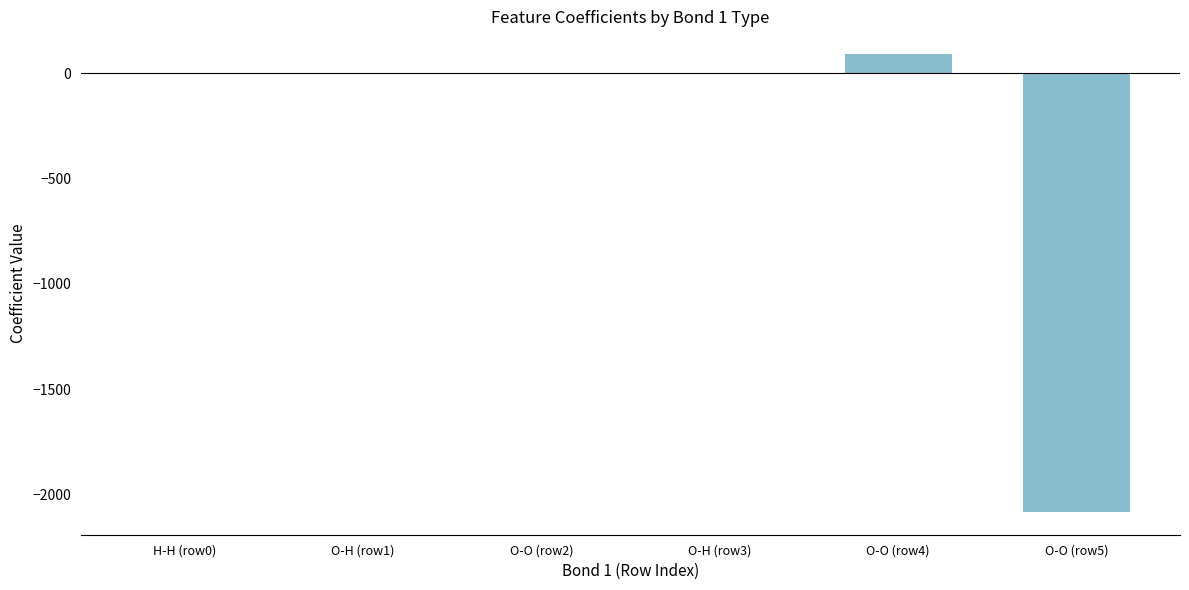

What is the average value?

-332.2